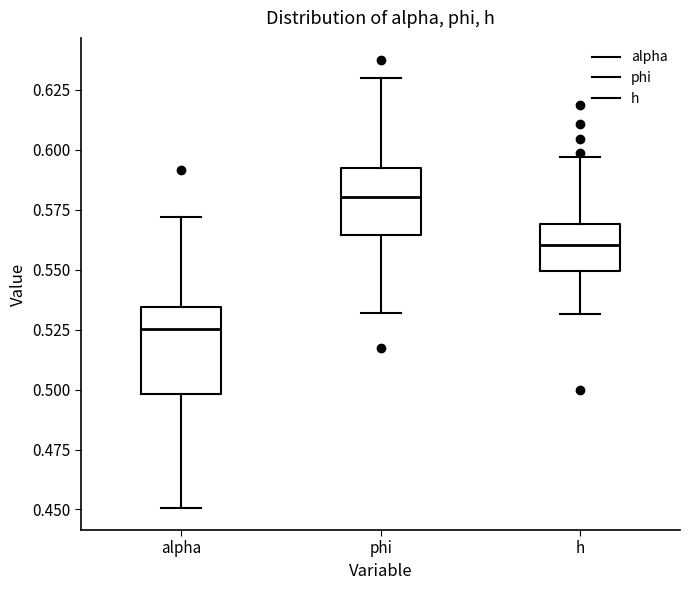

Which box's median line is the highest?

phi